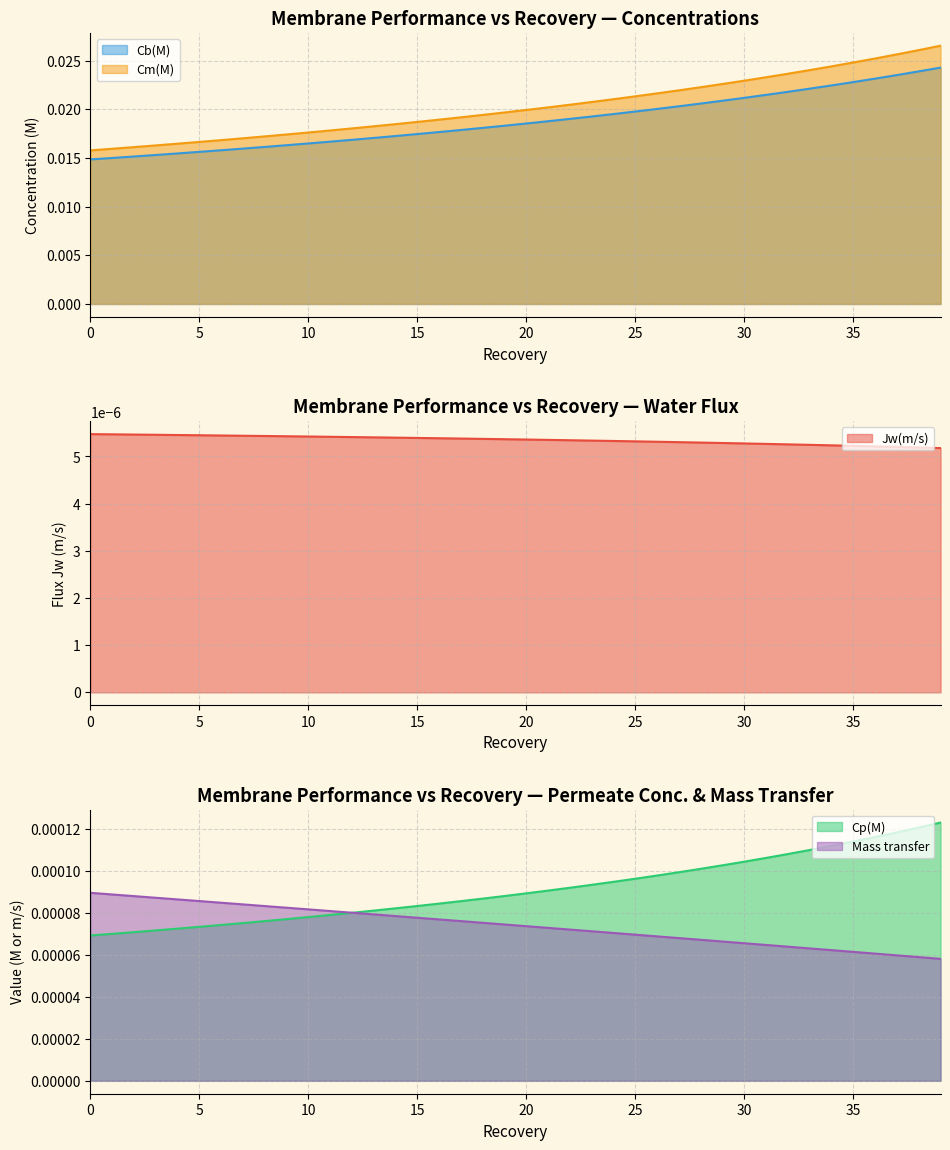

What are all the series names shown in the legend?

Jw(m/s), Cb(M), Cp(M), Cm(M), Mass transfer